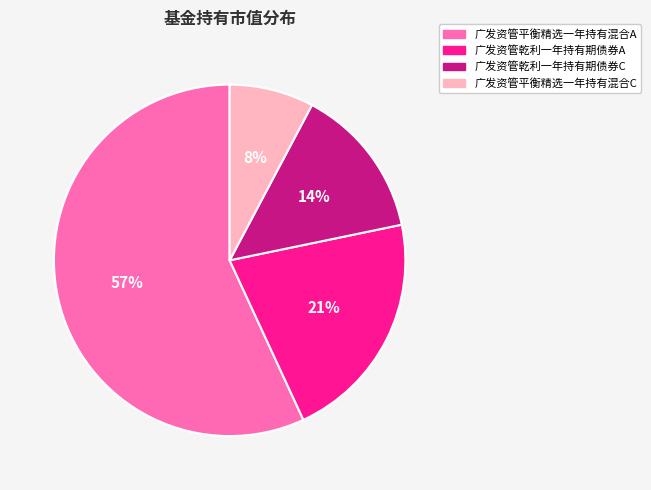

Which slice represents more than half of the pie?

广发资管平衡精选一年持有混合A